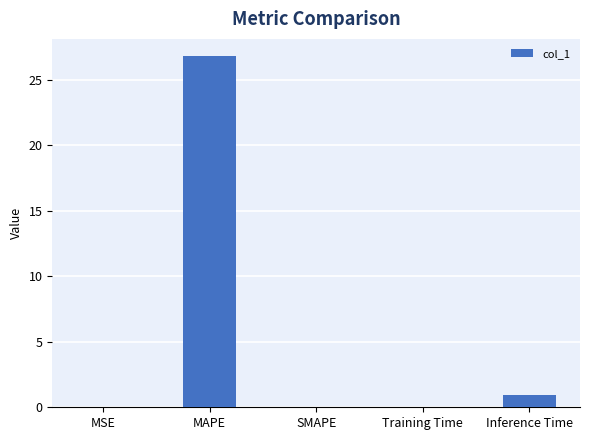

True or false: the data shows 0.0 at SMAPE.

True